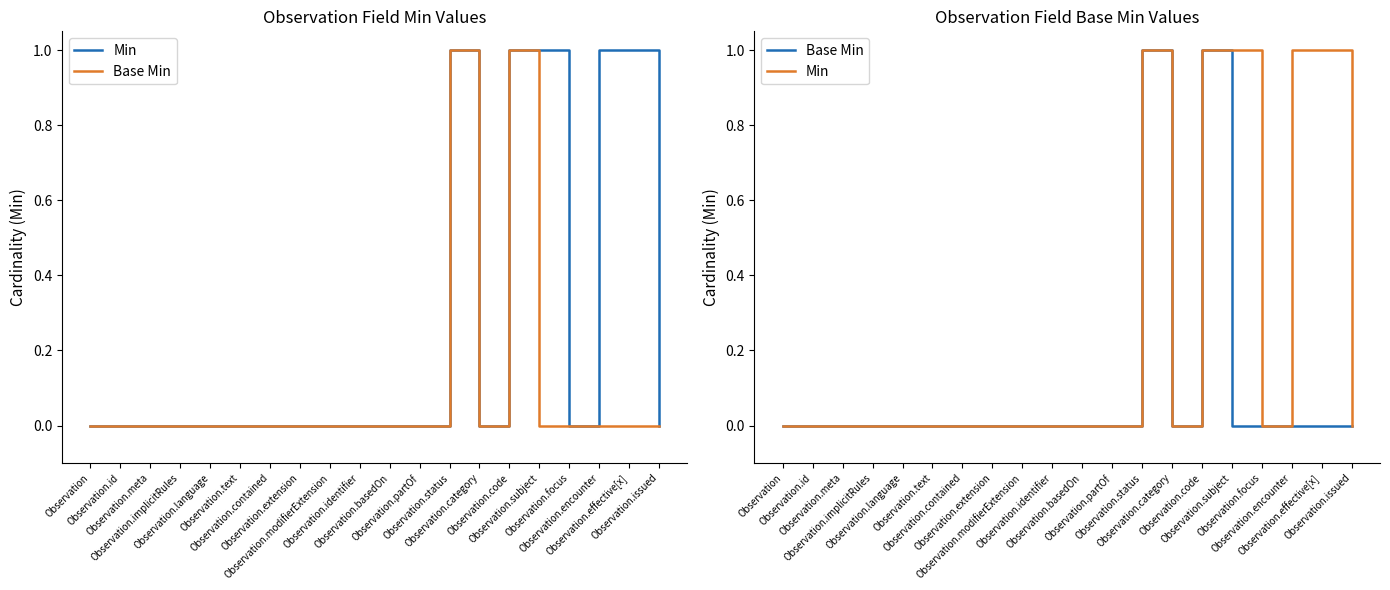

What is the label of the 2nd point from the right?

Observation.effective[x]